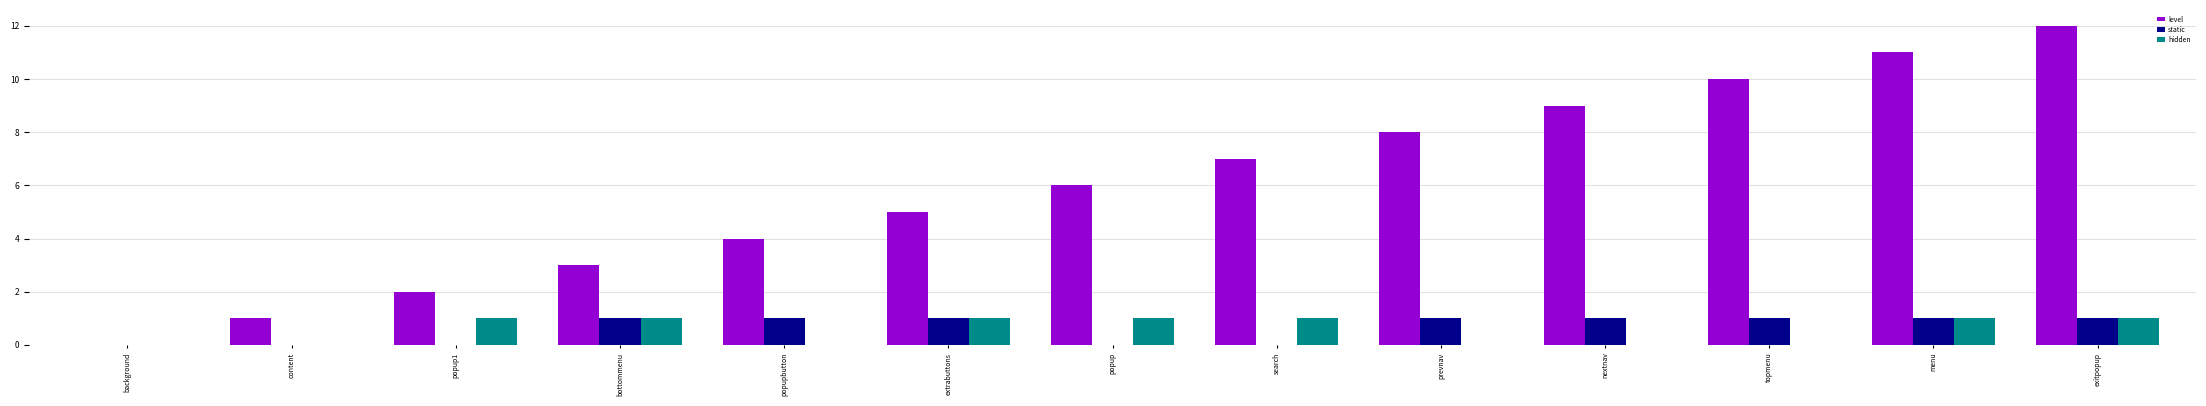

Reading left to right, list all the values displayed in this chart.

level: background=0	content=1	popup1=2	bottommenu=3	popupbutton=4	extrabuttons=5	popup=6	search=7	prevnav=8	nextnav=9	topmenu=10	menu=11	exitpopup=12
static: background=0	content=0	popup1=0	bottommenu=1	popupbutton=1	extrabuttons=1	popup=0	search=0	prevnav=1	nextnav=1	topmenu=1	menu=1	exitpopup=1
hidden: background=0	content=0	popup1=1	bottommenu=1	popupbutton=0	extrabuttons=1	popup=1	search=1	prevnav=0	nextnav=0	topmenu=0	menu=1	exitpopup=1